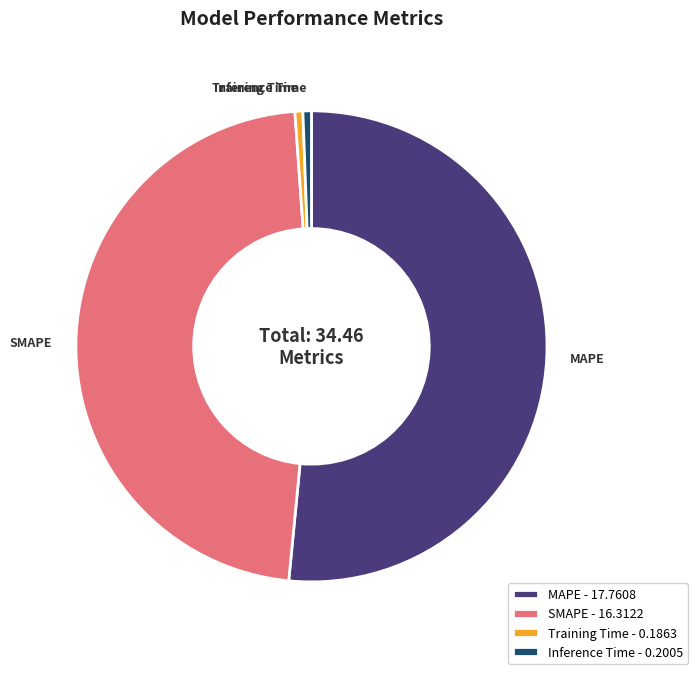

Do Training Time - 0.1863 and Inference Time - 0.2005 together represent more than half of the pie?

No